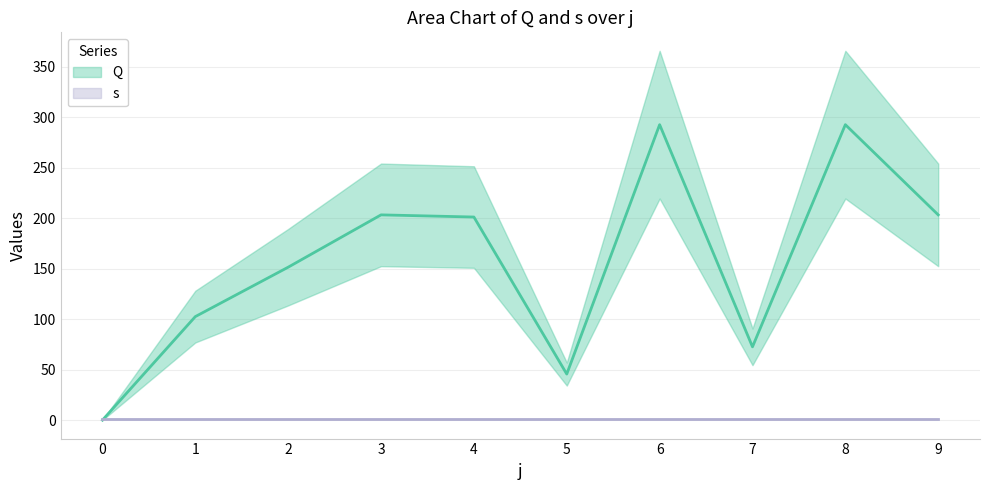

What is the change in value from 2 to 4?

+49.7